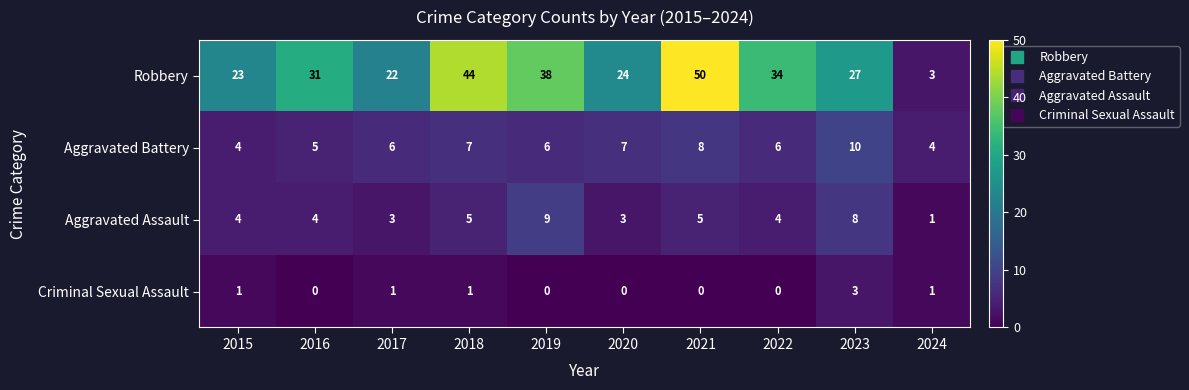

Is it true that Aggravated Battery equals 6 at 2024?

False